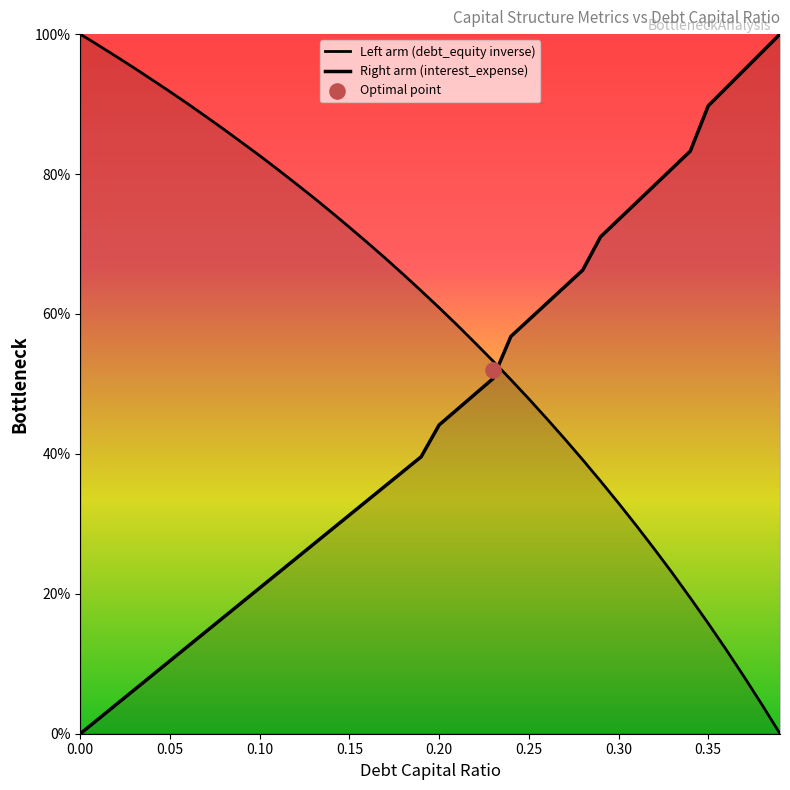

At how many categories does at least one series exceed 0?

40